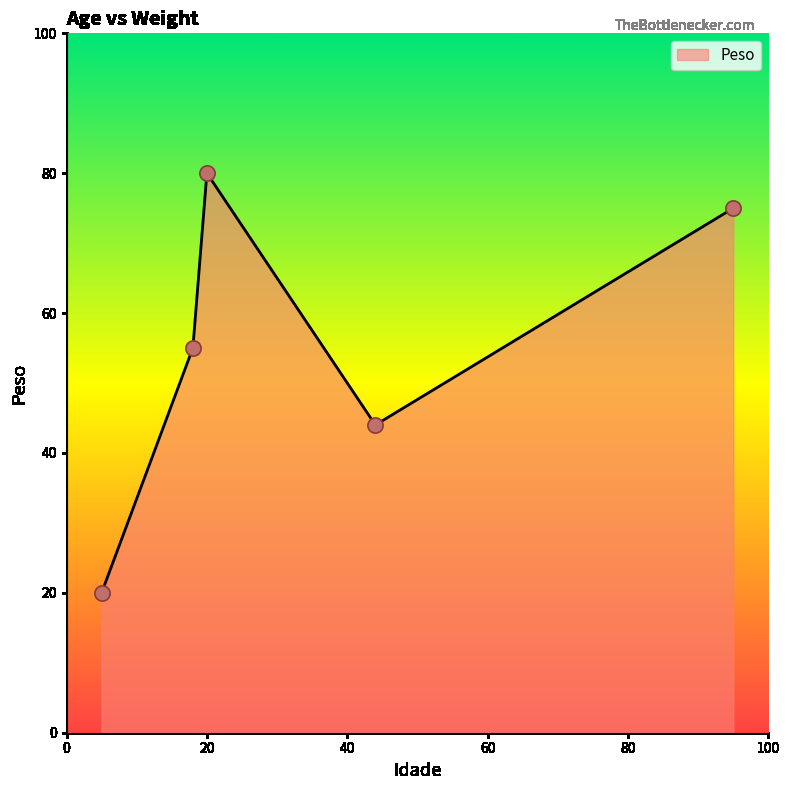

True or false: the data has more than 2 interior local peaks.

False